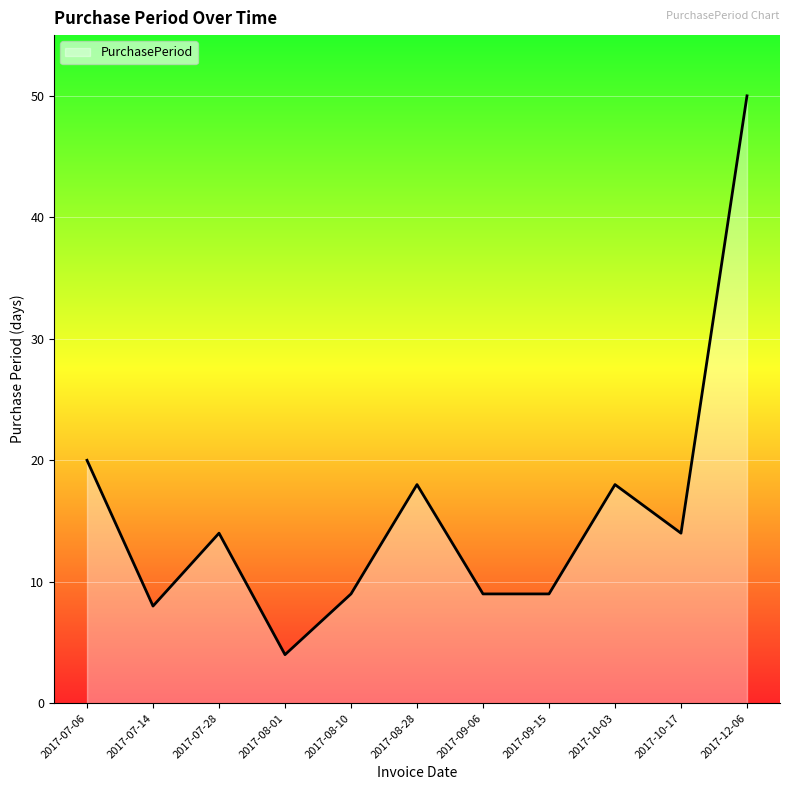

Reading left to right, transcribe all the data shown in this chart.

20	8	14	4	9	18	9	9	18	14	50